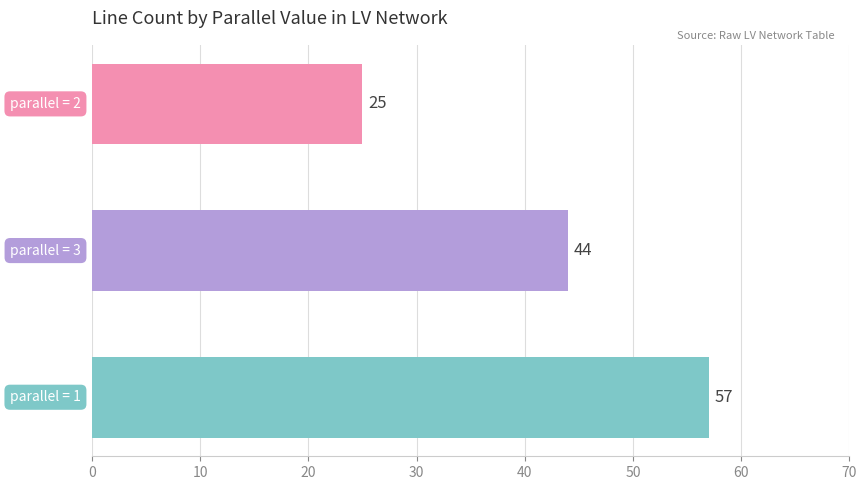

What is the smallest value displayed?

25